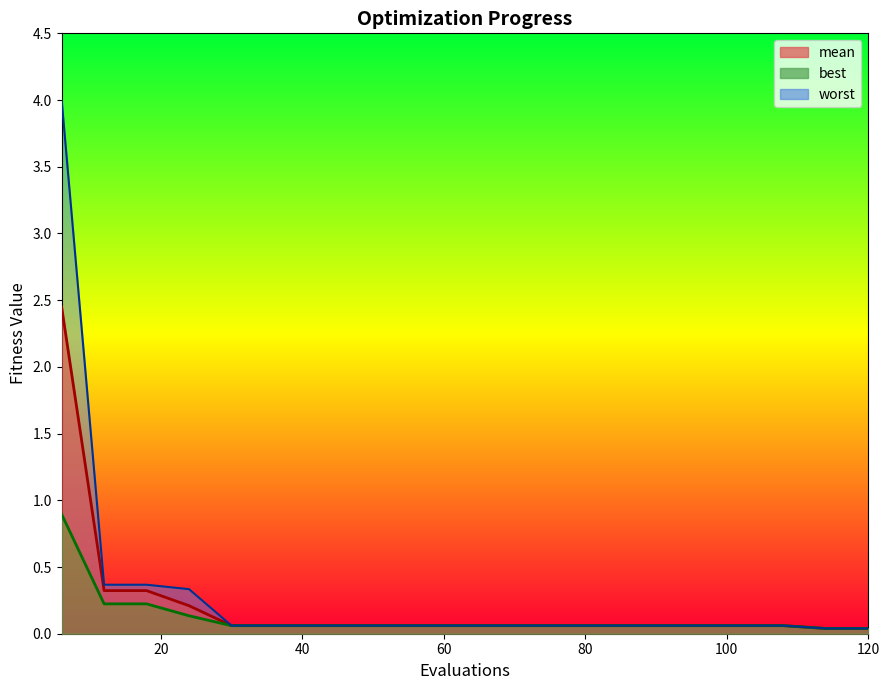

What are all the series names shown in the legend?

mean, best, worst